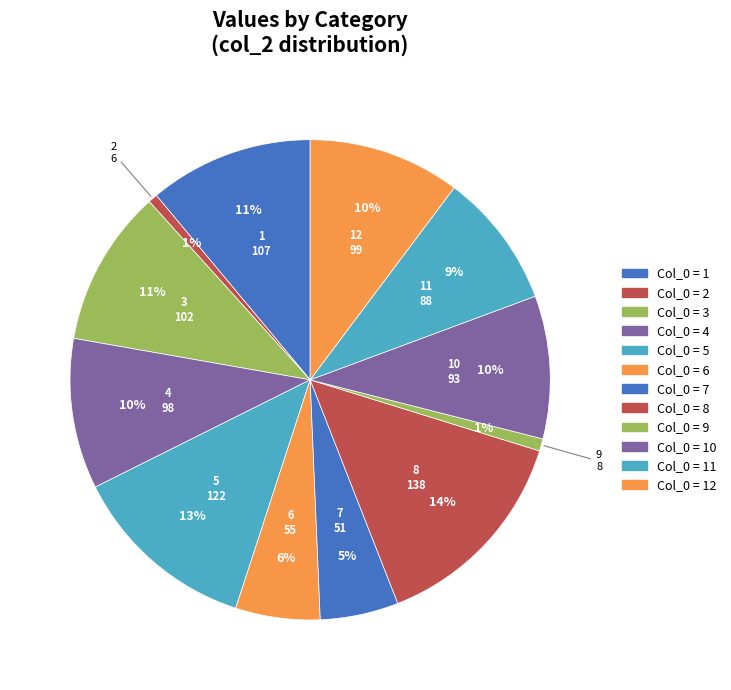

Do 6 and 7 together represent more than half of the pie?

No